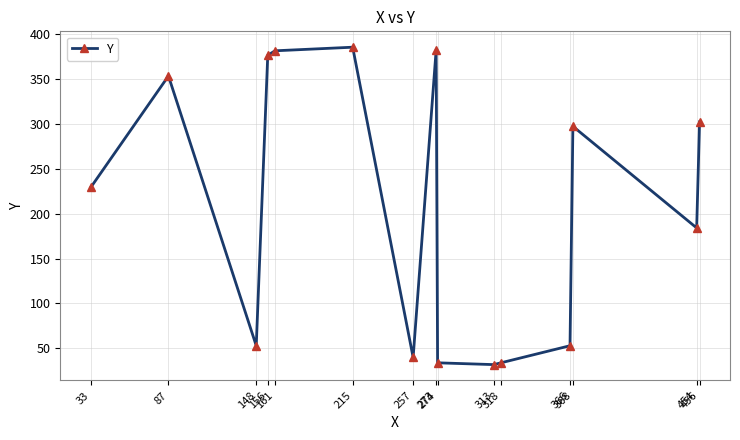

What is the value of the 8th point from the left?

382